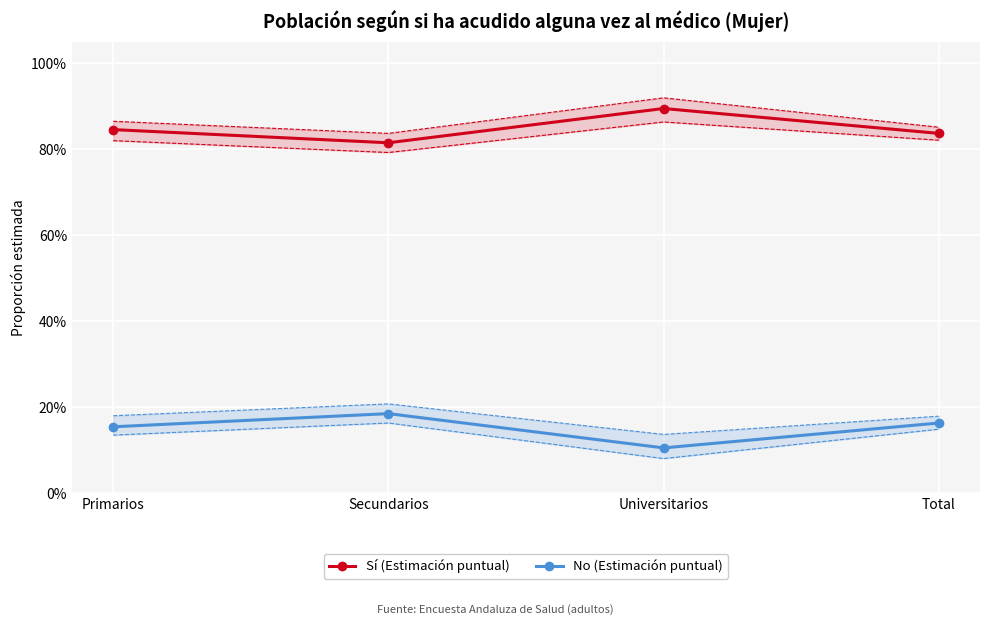

What is the difference between the highest and lowest values at Secundarios?

0.6